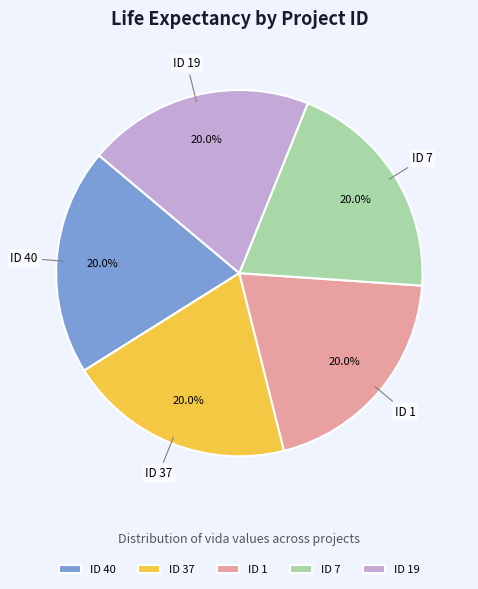

What is the total percentage of ID 40 and ID 19?

40.0%